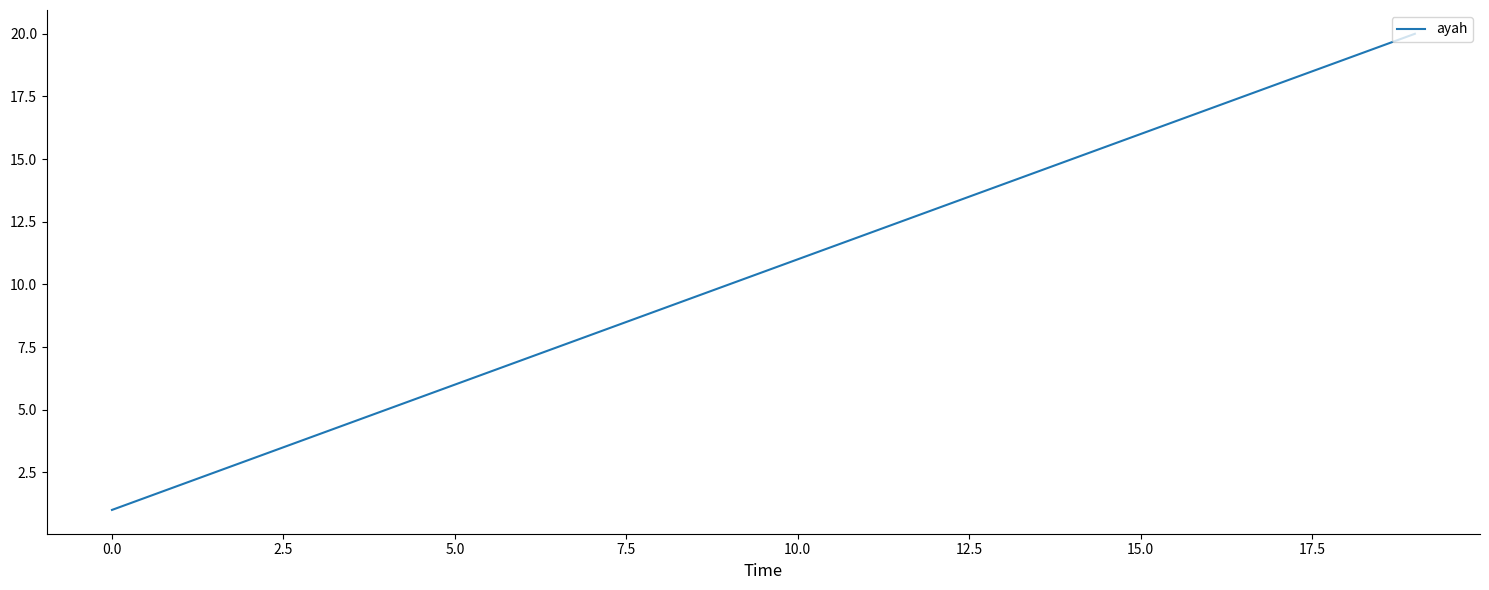

Does the chart display data point markers on the line(s)?

No